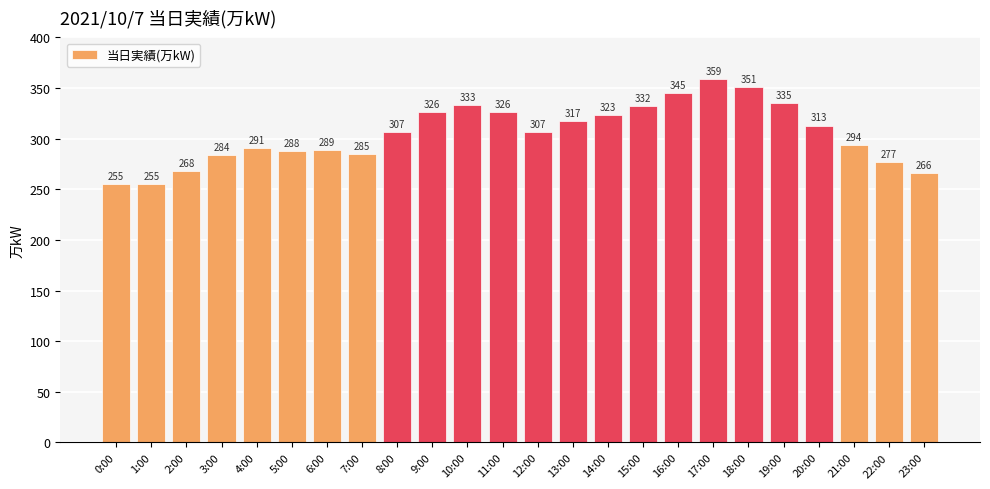

What is the ratio of the value at 5:00 to the value at 11:00?

0.9